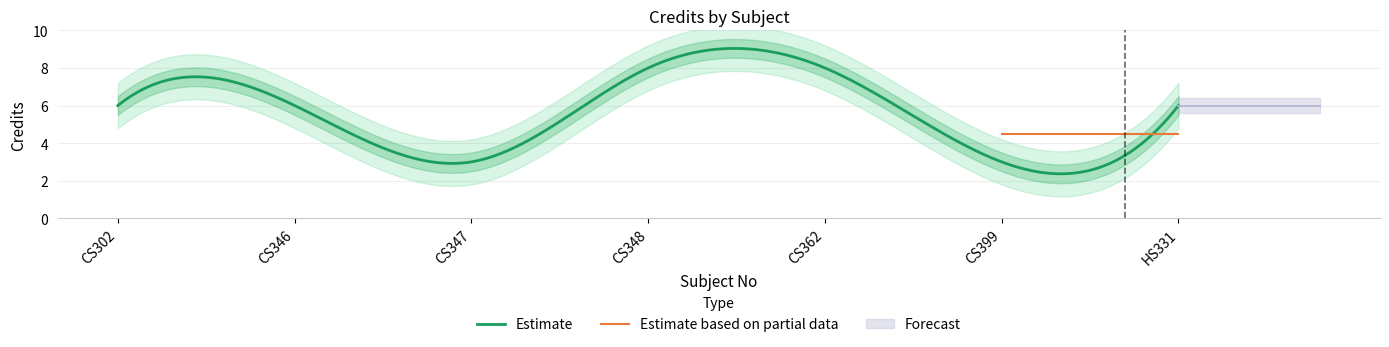

Does the chart display data point markers on the line(s)?

No